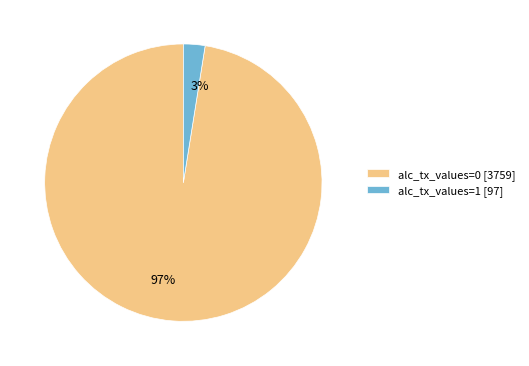

How many slices are in this pie chart?

2